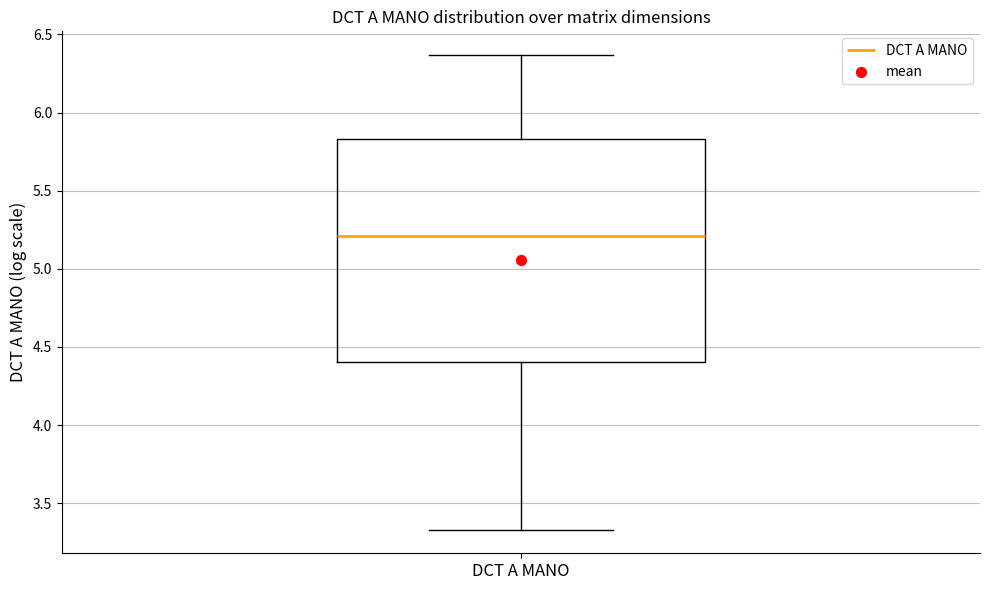

Read this box plot against the y-axis: the position of the median line, the range covered by the box, and the ends of both whiskers. The values are not printed on the chart, so give them approximately, as read against the axis.

median 5.20, box 4.40 to 5.85, whiskers 3.35 to 6.35